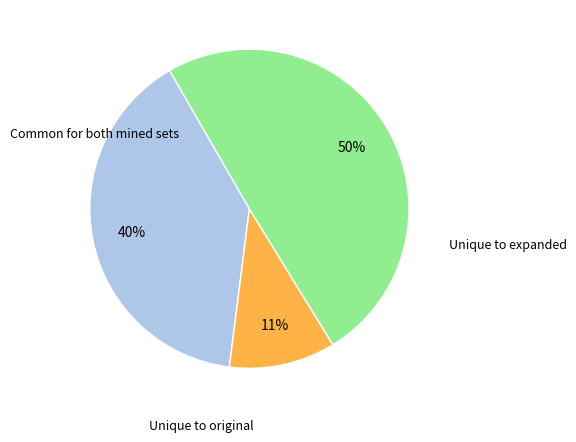

How many slices are in this pie chart?

3